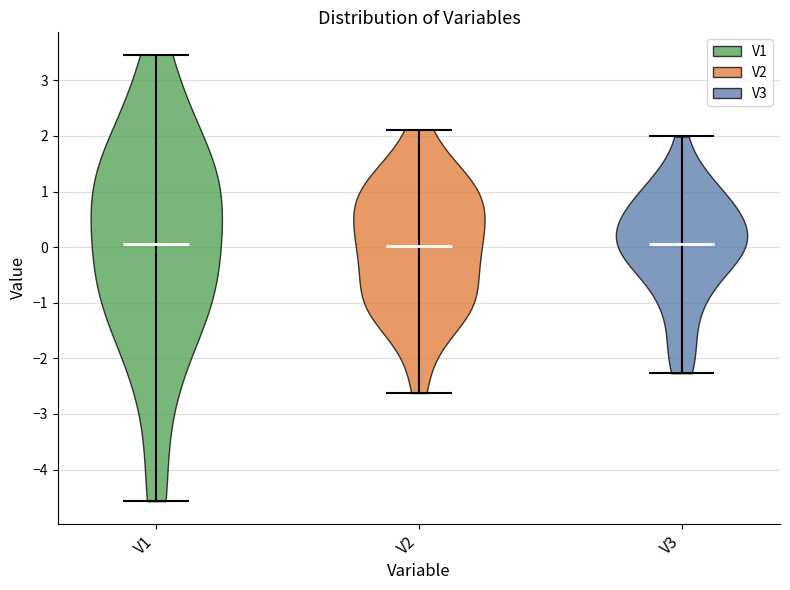

Reading left to right, read every violin against the y-axis: where its median line is, and the lowest and highest points it reaches. The values are not printed on the chart, so give them approximately, as read against the axis.

V1: median line 0.1, lowest point -4.6, highest point 3.5
V2: median line 0.0, lowest point -2.6, highest point 2.1
V3: median line 0.1, lowest point -2.3, highest point 2.0